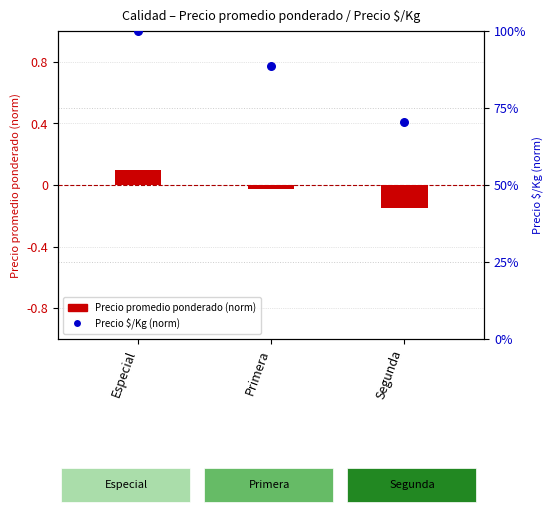

What is the change in value from Primera to Segunda?

-0.2